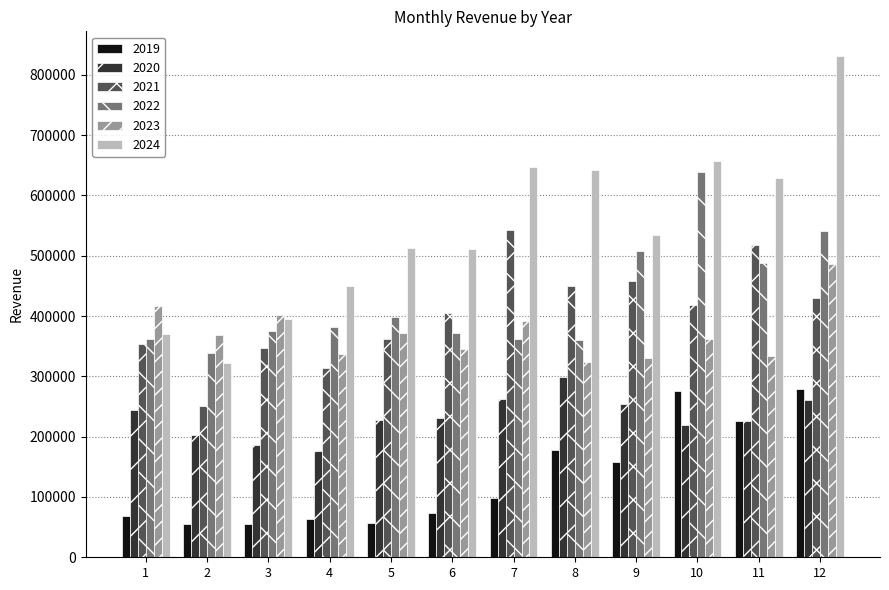

Is the value of 2019 at 1 greater than the value of 2023 at 1?

No